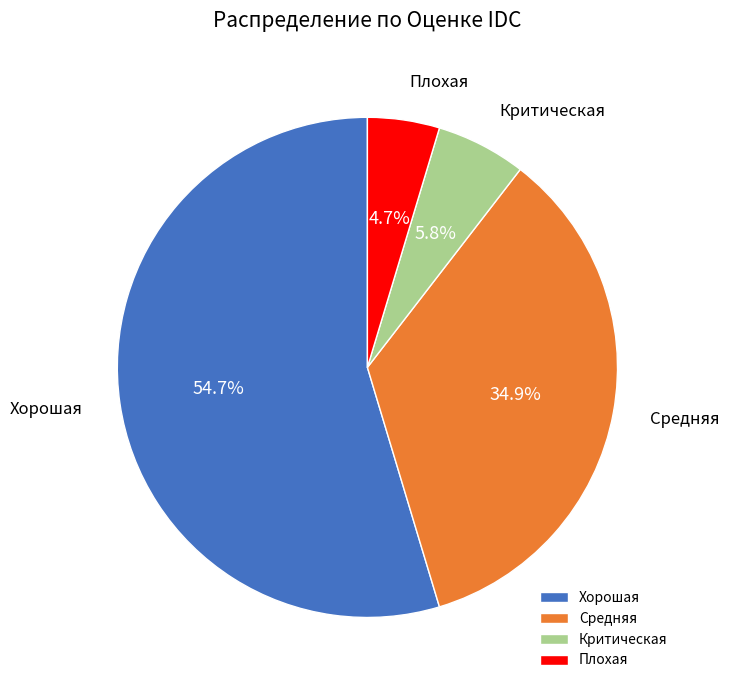

How many slices are in this pie chart?

4